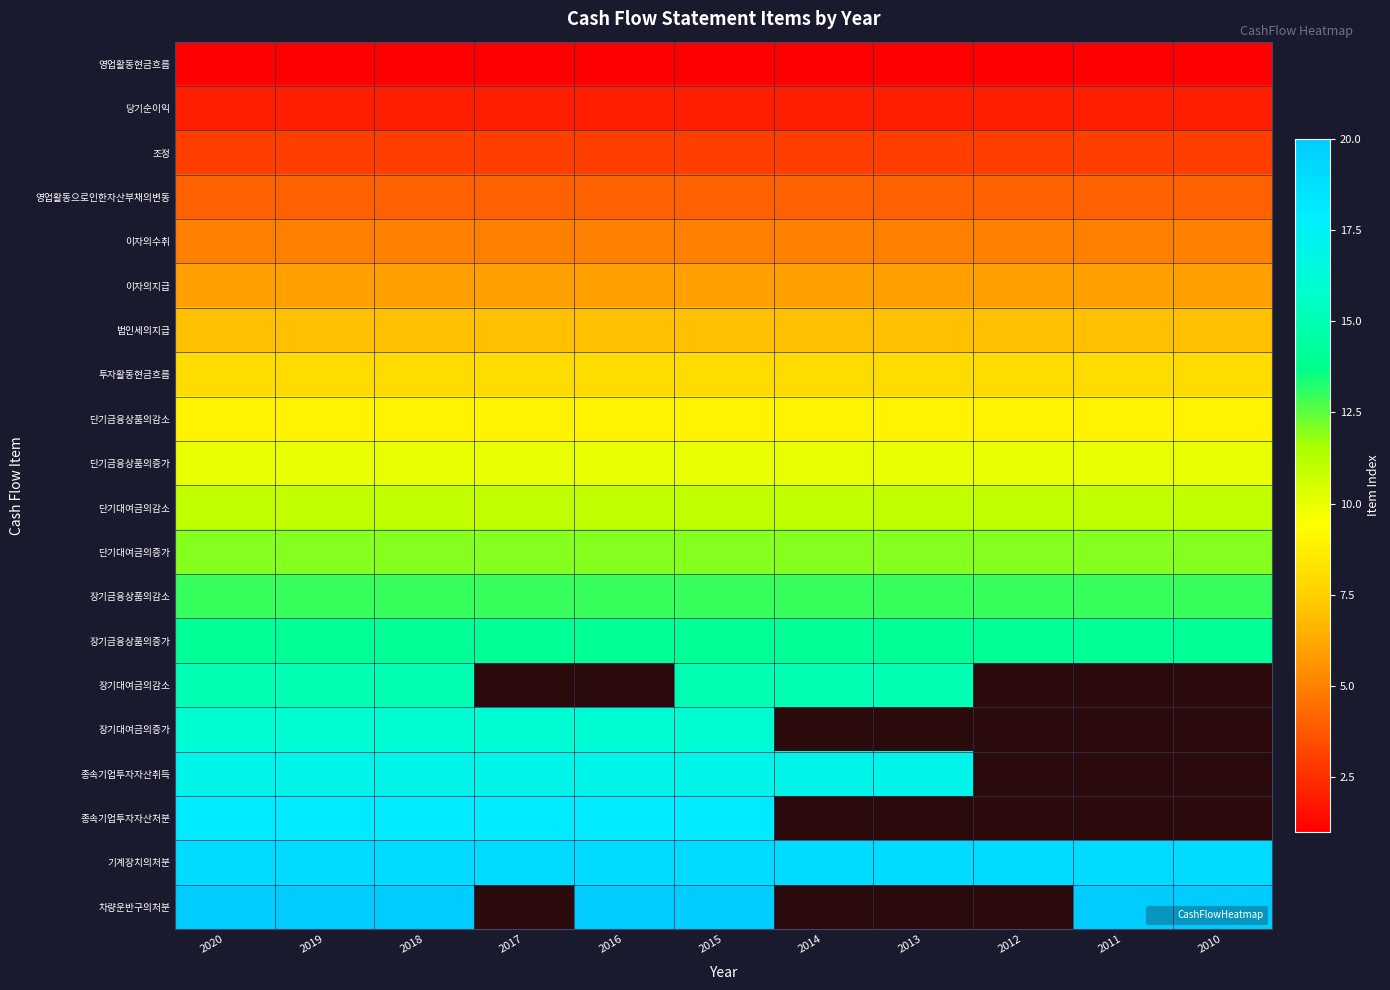

The value of 종속기업투자자산취득 at 2016 is 6.5. True or false?

False